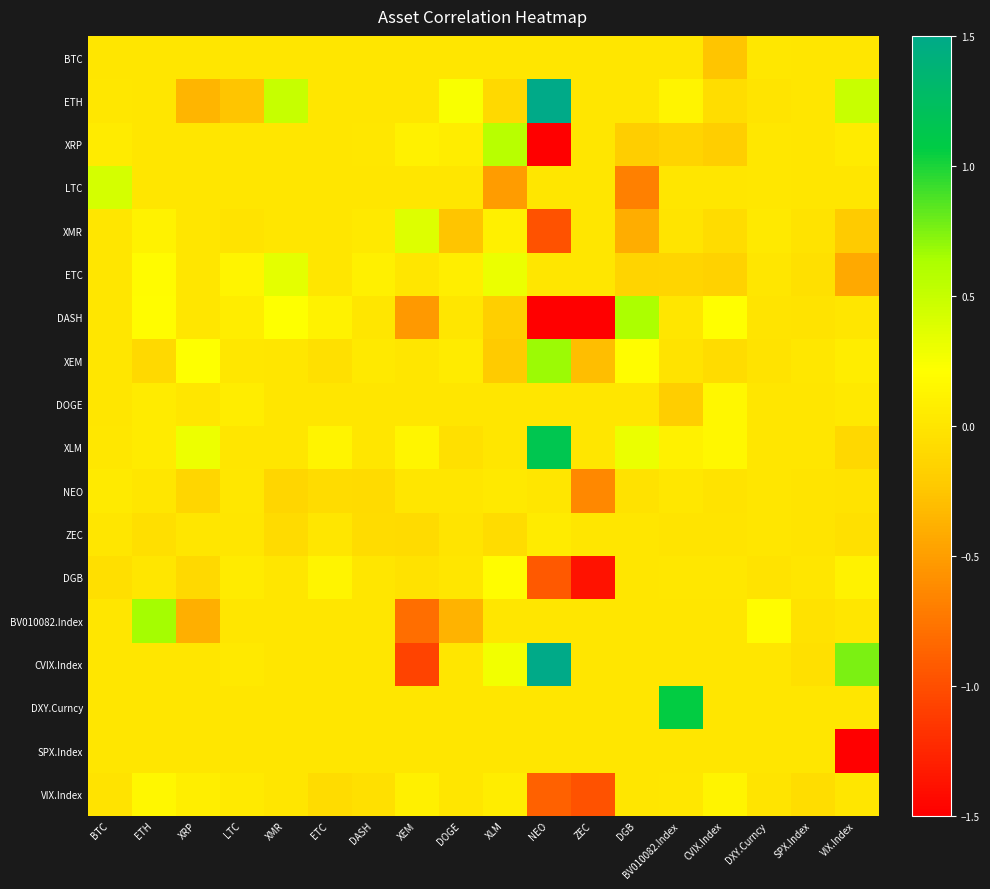

What is the minimum value shown in the chart?

-6.6